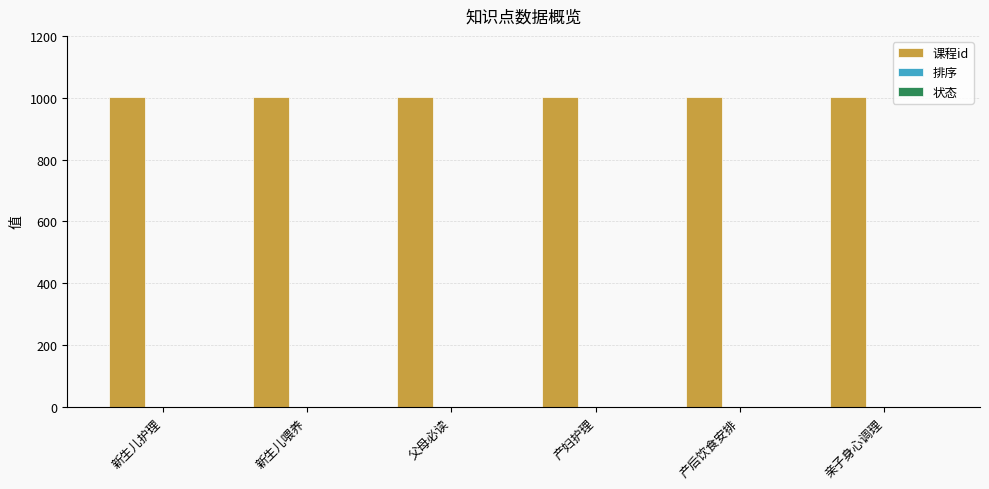

Does the chart contain stacked bars?

No